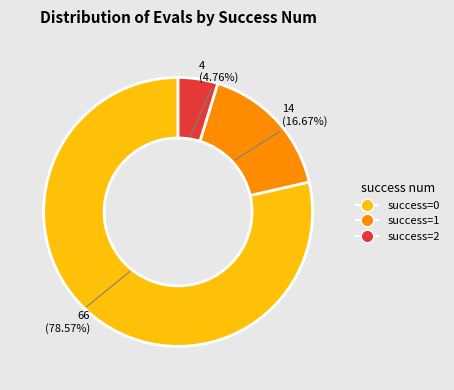

To the nearest percent, what is the average slice percentage?

33%